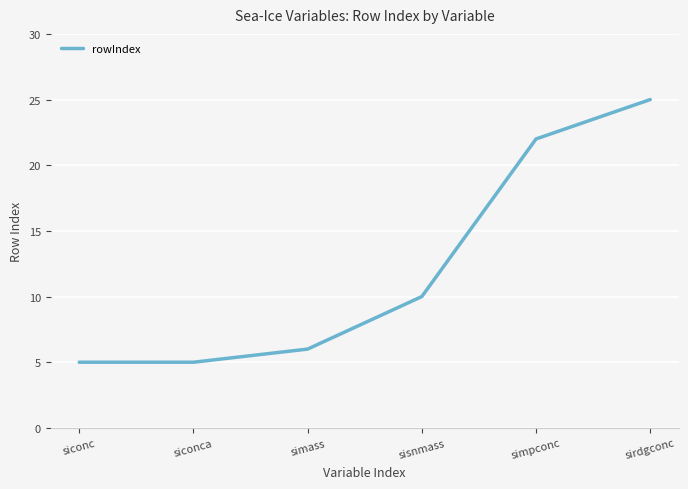

True or false: the data shows 2 at simass.

False